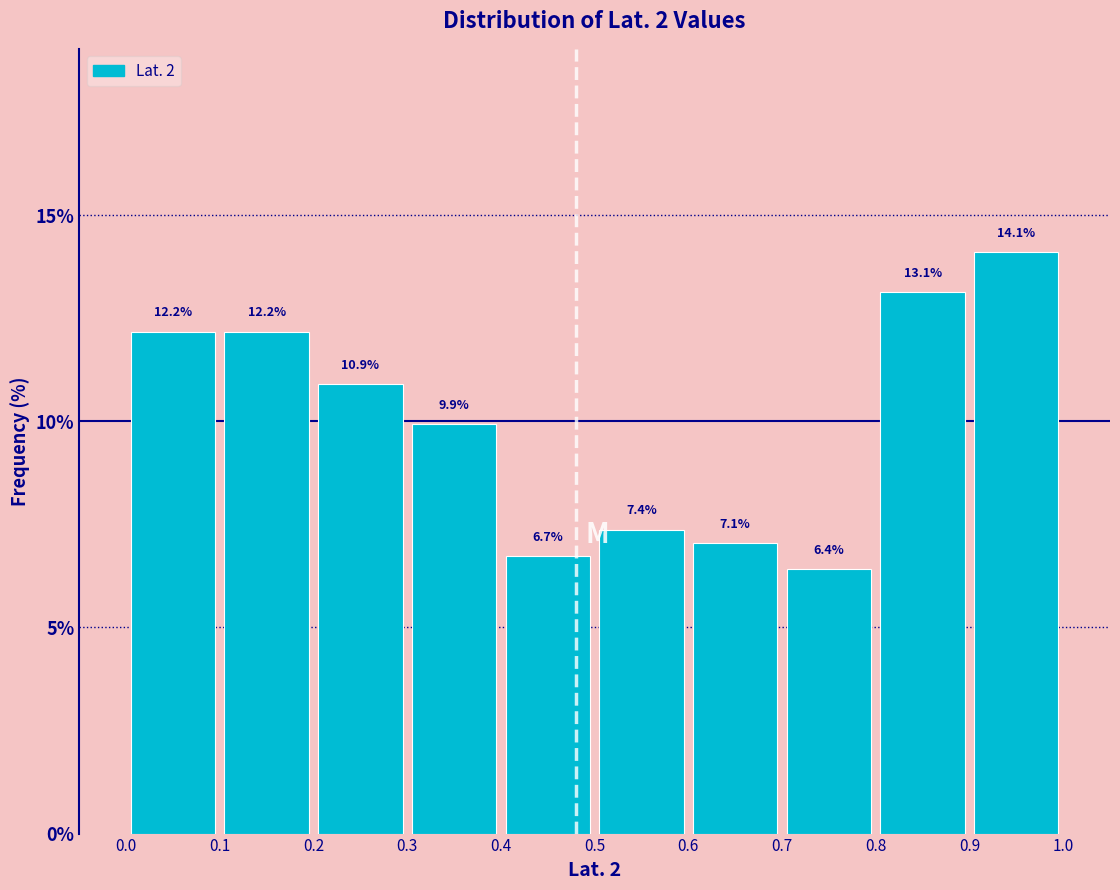

Reading left to right, transcribe this chart: for each bar, give the range it covers on the x-axis and its height.

0.0 to 0.1: 12.2
0.1 to 0.2: 12.2
0.2 to 0.3: 10.9
0.3 to 0.4: 9.9
0.4 to 0.5: 6.7
0.5 to 0.6: 7.4
0.6 to 0.7: 7.1
0.7 to 0.8: 6.4
0.8 to 0.9: 13.1
0.9 to 1.0: 14.1